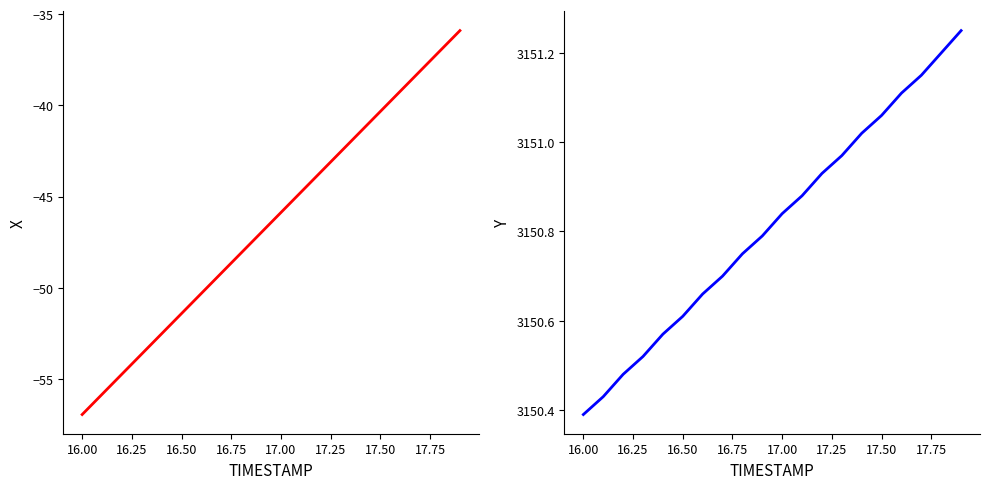

True or false: X and Y cross at least once.

False